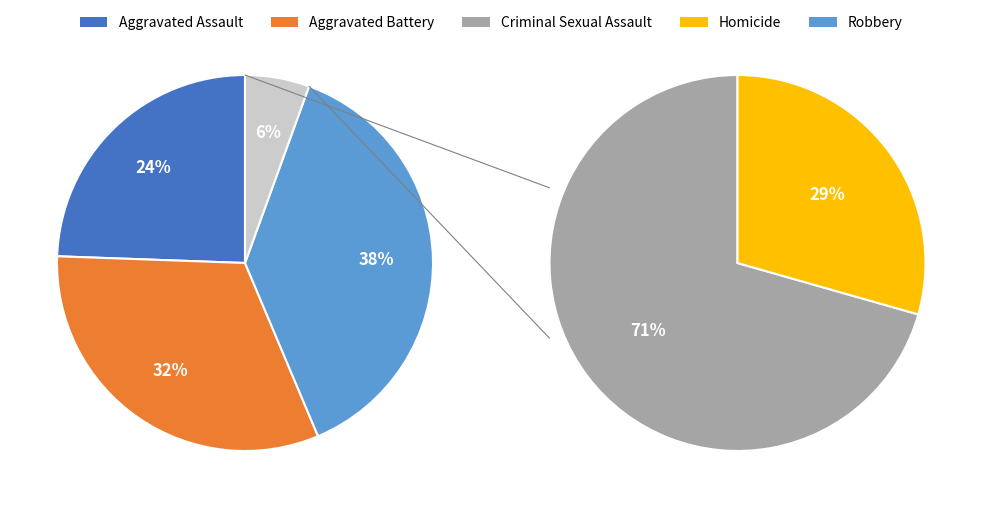

Rank the categories by value from lowest to highest.

Homicide, Criminal Sexual Assault, Aggravated Assault, Aggravated Battery, Robbery